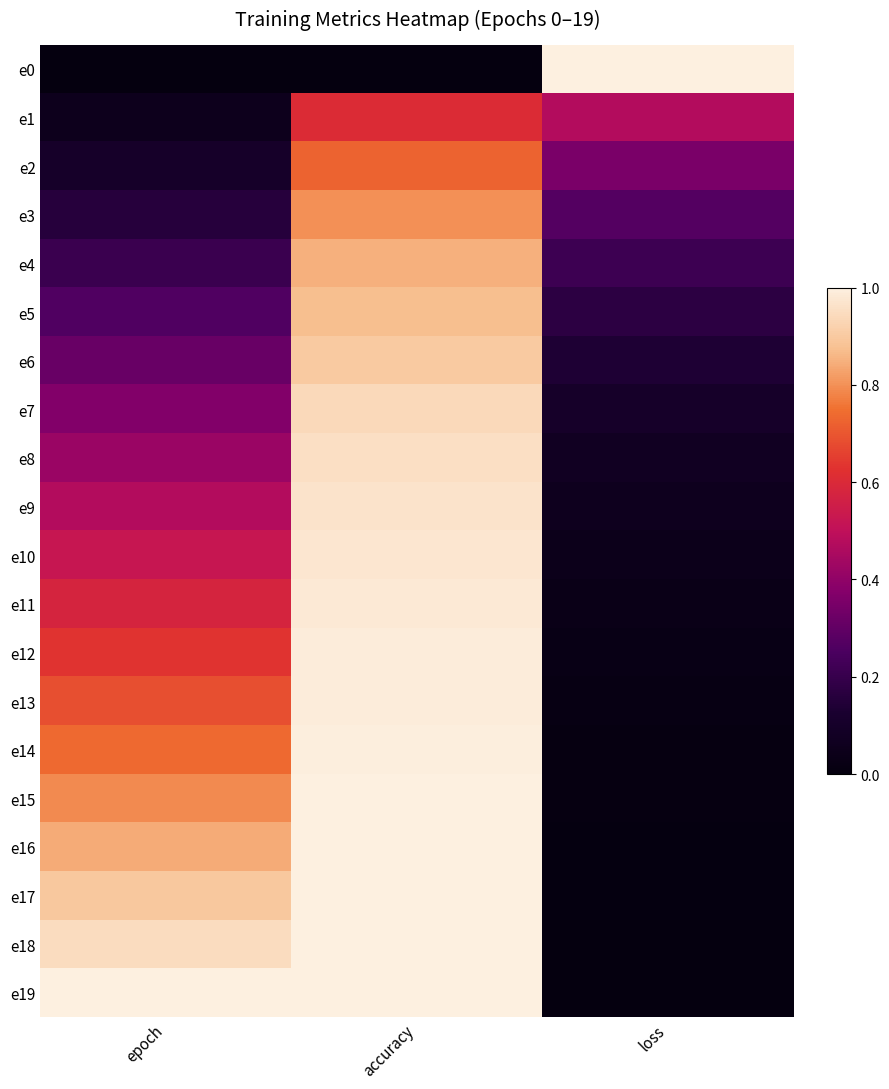

Reading right to left, transcribe all the data shown in this chart.

e0: loss=1.0	accuracy=0.0	epoch=0.0
e1: loss=0.5	accuracy=0.6	epoch=0.1
e2: loss=0.4	accuracy=0.7	epoch=0.1
e3: loss=0.3	accuracy=0.8	epoch=0.2
e4: loss=0.2	accuracy=0.8	epoch=0.2
e5: loss=0.2	accuracy=0.9	epoch=0.3
e6: loss=0.1	accuracy=0.9	epoch=0.3
e7: loss=0.1	accuracy=0.9	epoch=0.4
e8: loss=0.1	accuracy=1.0	epoch=0.4
e9: loss=0.1	accuracy=1.0	epoch=0.5
e10: loss=0.0	accuracy=1.0	epoch=0.5
e11: loss=0.0	accuracy=1.0	epoch=0.6
e12: loss=0.0	accuracy=1.0	epoch=0.6
e13: loss=0.0	accuracy=1.0	epoch=0.7
e14: loss=0.0	accuracy=1.0	epoch=0.7
e15: loss=0.0	accuracy=1.0	epoch=0.8
e16: loss=0.0	accuracy=1.0	epoch=0.8
e17: loss=0.0	accuracy=1.0	epoch=0.9
e18: loss=0.0	accuracy=1.0	epoch=0.9
e19: loss=0.0	accuracy=1.0	epoch=1.0